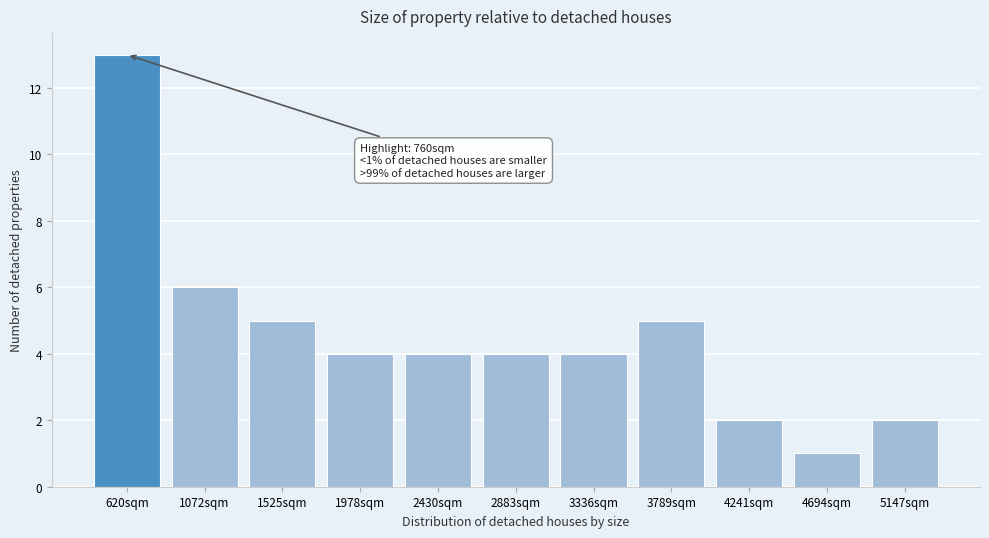

Reading left to right, transcribe all the data shown in this chart.

13	6	5	4	4	4	4	5	2	1	2